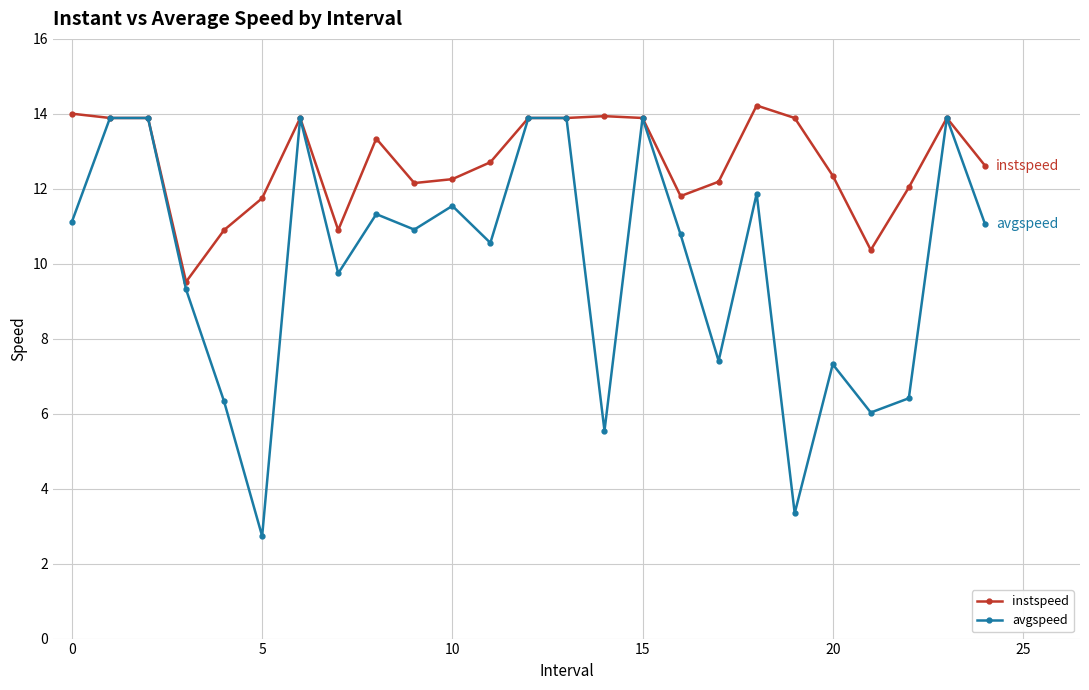

True or false: instspeed has more than 2 points higher than both neighbors.

True